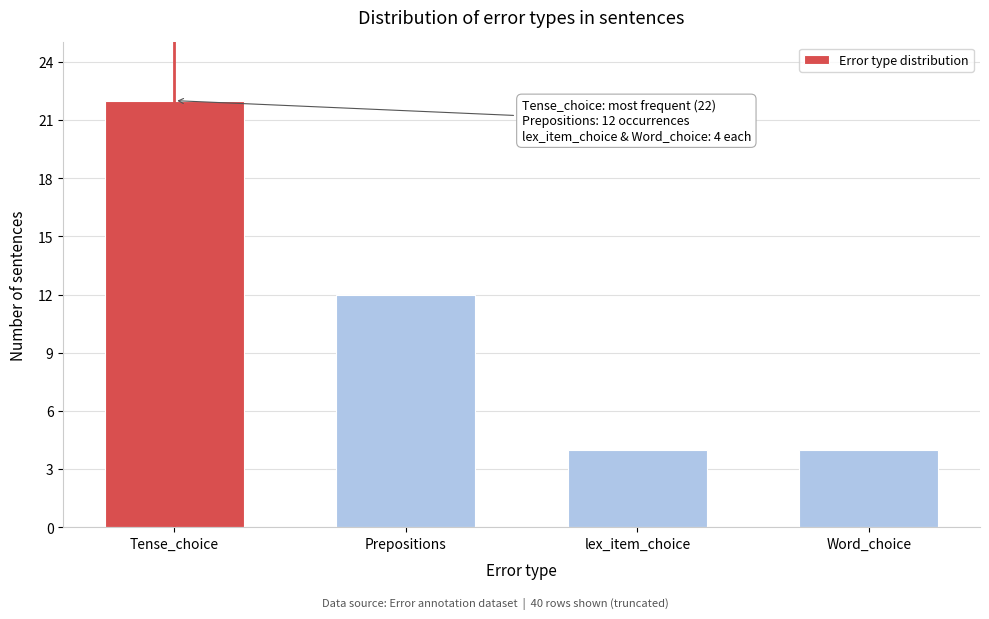

Reading left to right, extract all data points from this chart.

Tense_choice=22	Prepositions=12	lex_item_choice=4	Word_choice=4